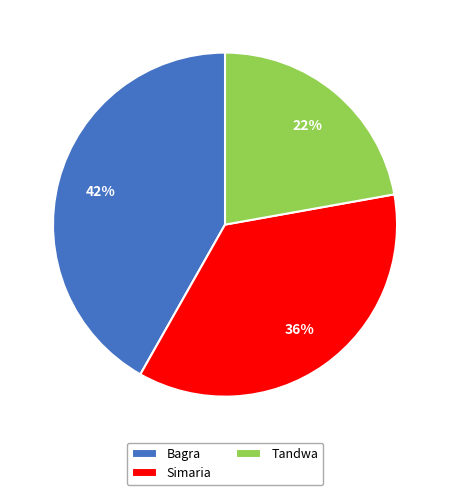

To the nearest percent, what portion does Bagra represent?

42%